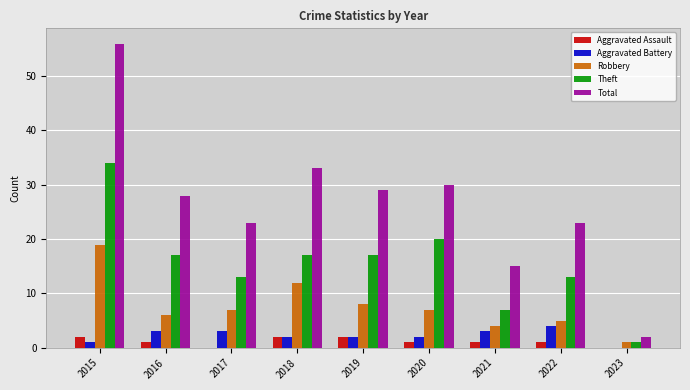

Is it true that Robbery equals 19 at 2015?

True